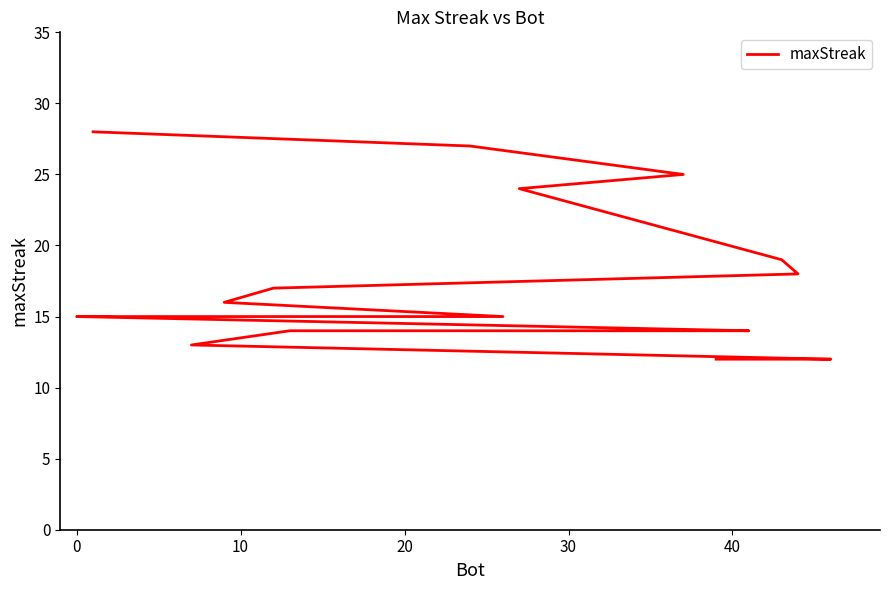

Between 12 and 10, which is larger?

10